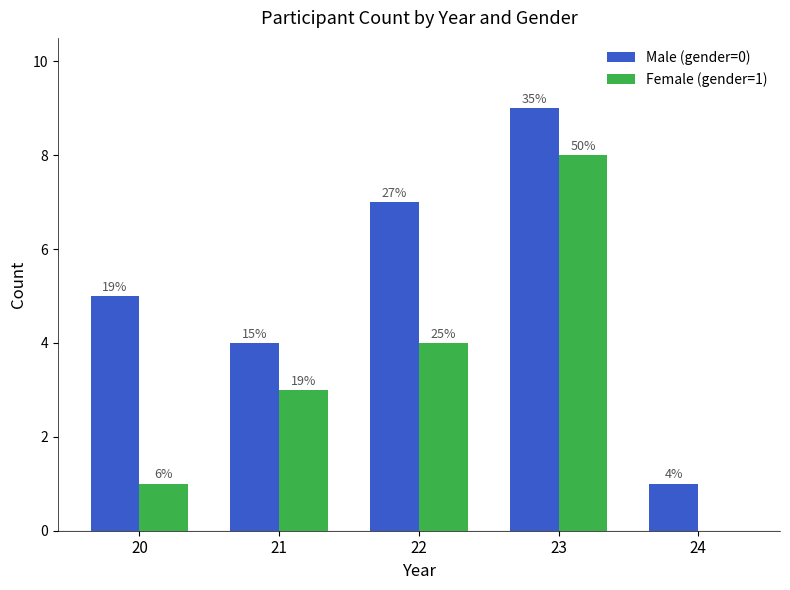

Between 24 and 21, which is larger?

21